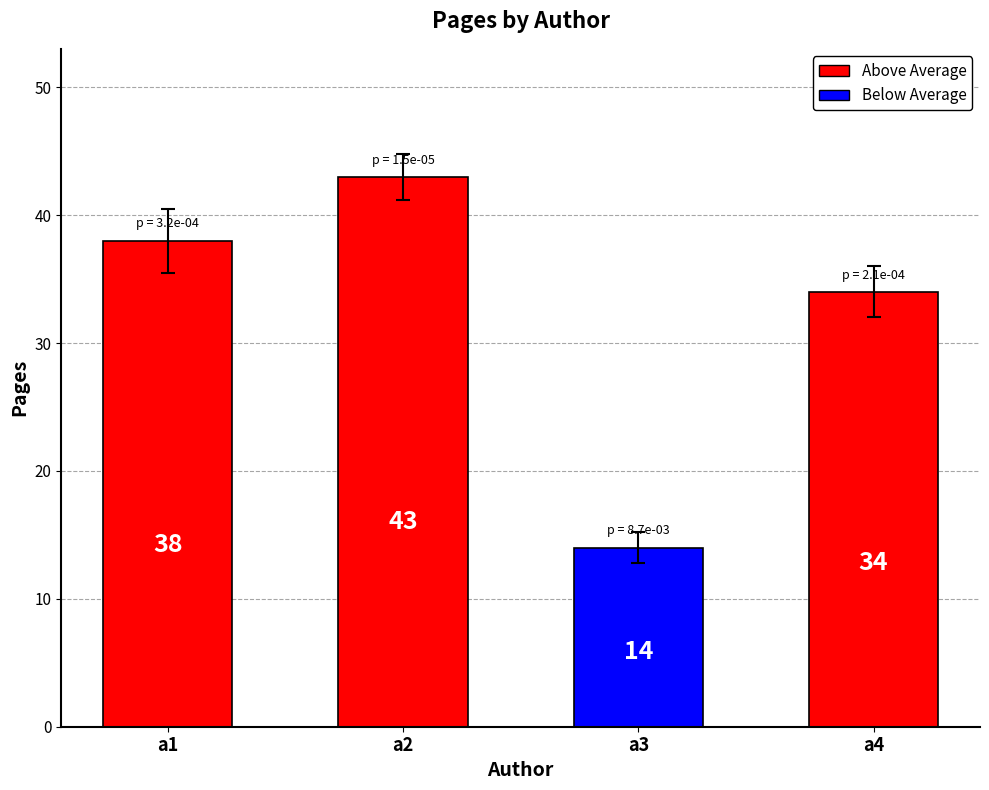

List the labels in order of value, smallest first.

a3, a4, a1, a2